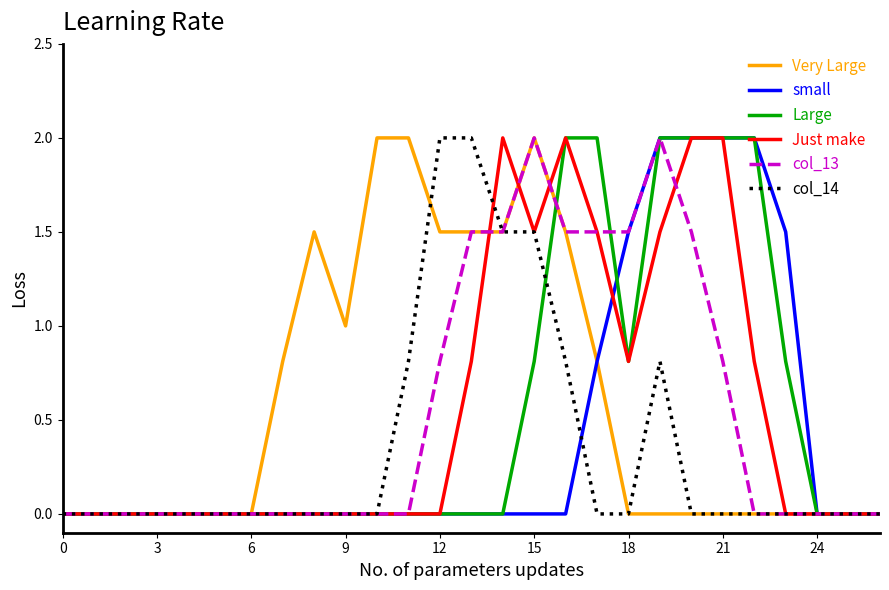

What is the maximum value shown in the chart?

2.0